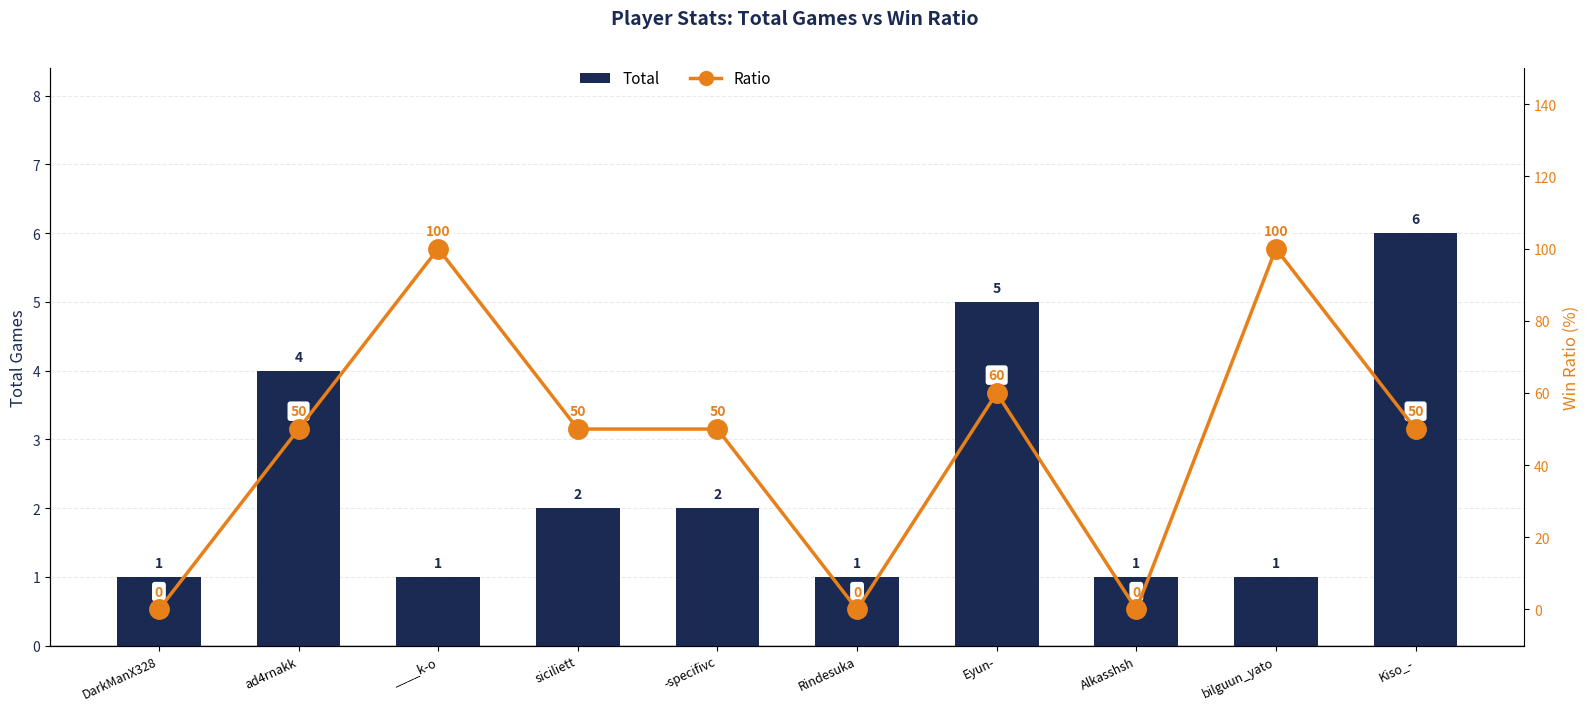

How many values in the Total series are below 2?

5